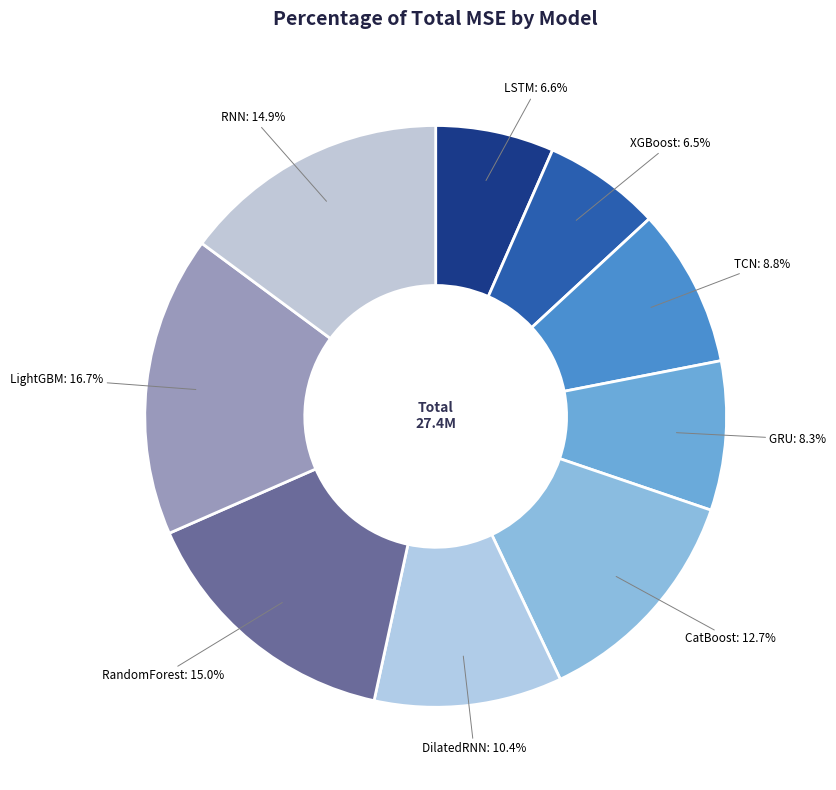

The TCN slice represents 3% of the pie. True or false?

False